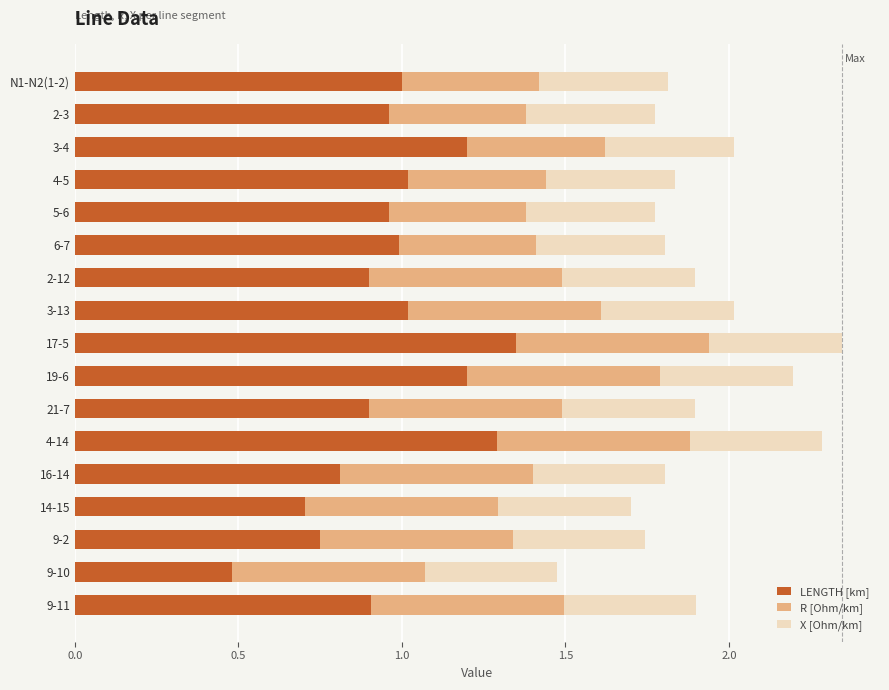

What is the minimum value for LENGTH [km]?

0.5